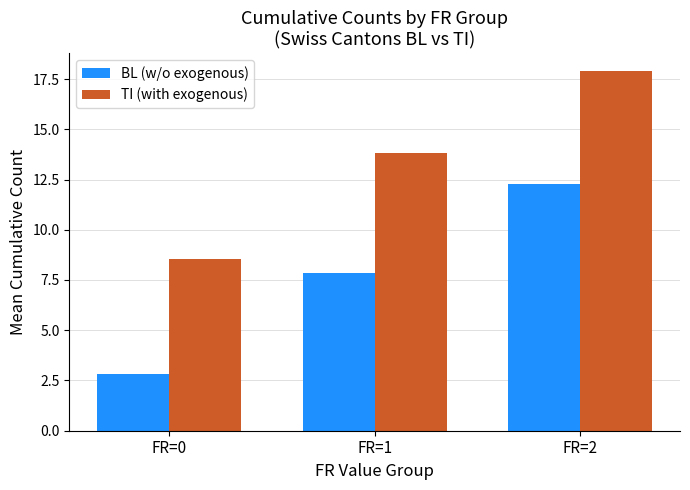

What is the difference between the TI (with exogenous) values at FR=0 and FR=1?

5.3